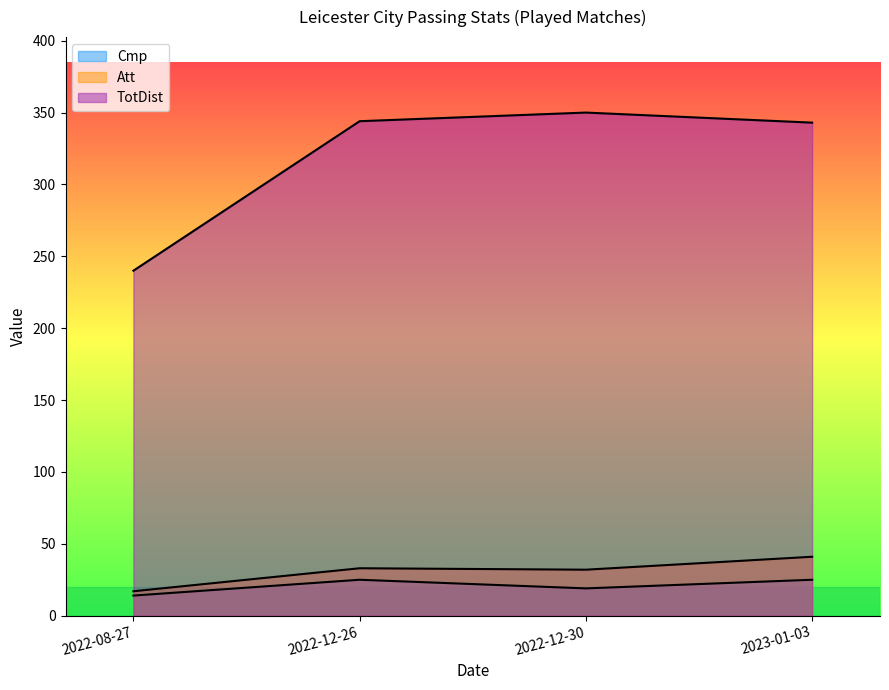

At how many categories does at least one series exceed 147?

4